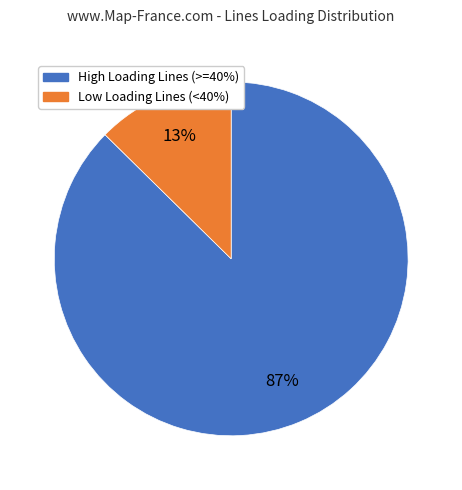

Does any single category account for the majority?

Yes